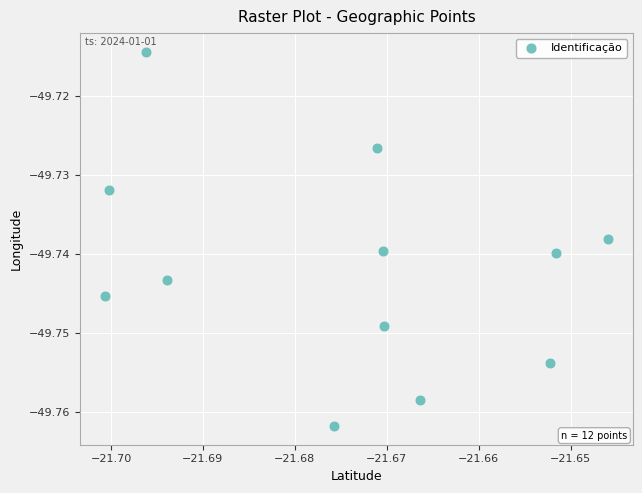

What is the average X value?

-21.7